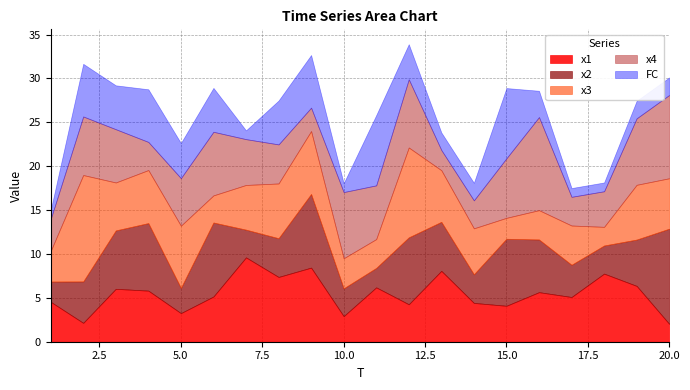

How many lines are shown in the chart?

5